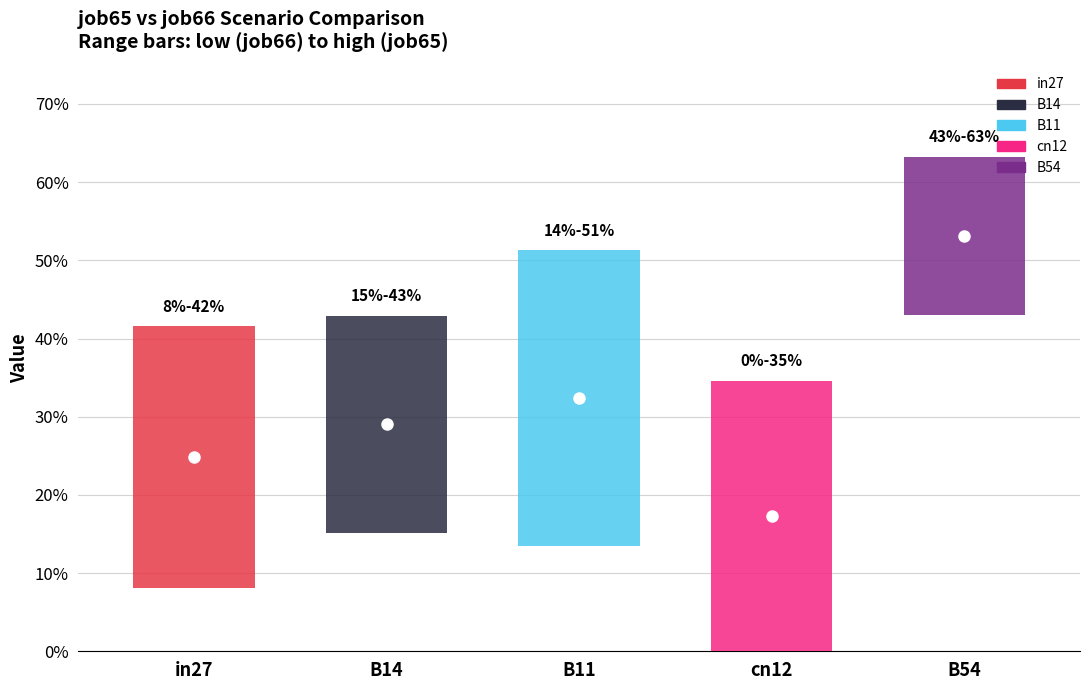

At which label does job66_scenario1_143 reach its minimum?

cn12